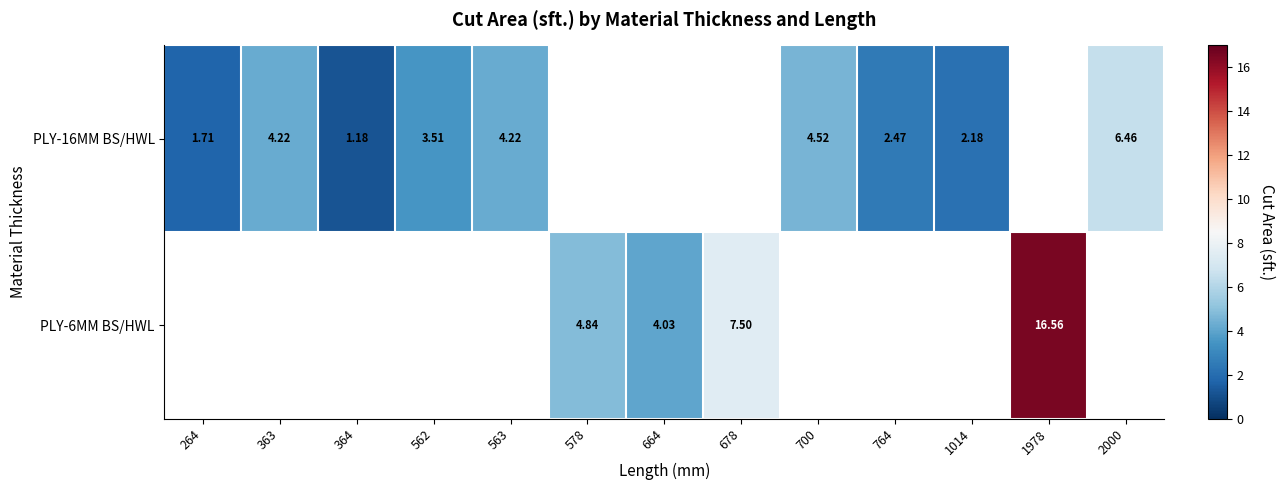

How many distinct data groups are displayed?

2